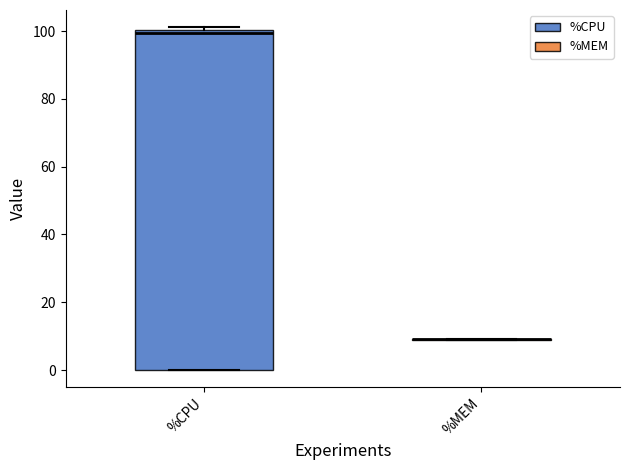

Where is the upper edge of the box for %CPU on the y-axis? The values are not printed on the chart, so give them approximately, as read against the axis.

100